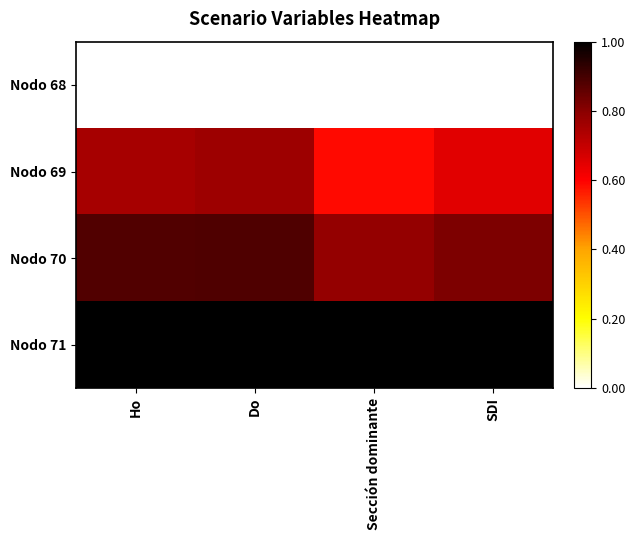

Rank the series at Sección dominante from highest to lowest value.

Nodo 71, Nodo 70, Nodo 69, Nodo 68